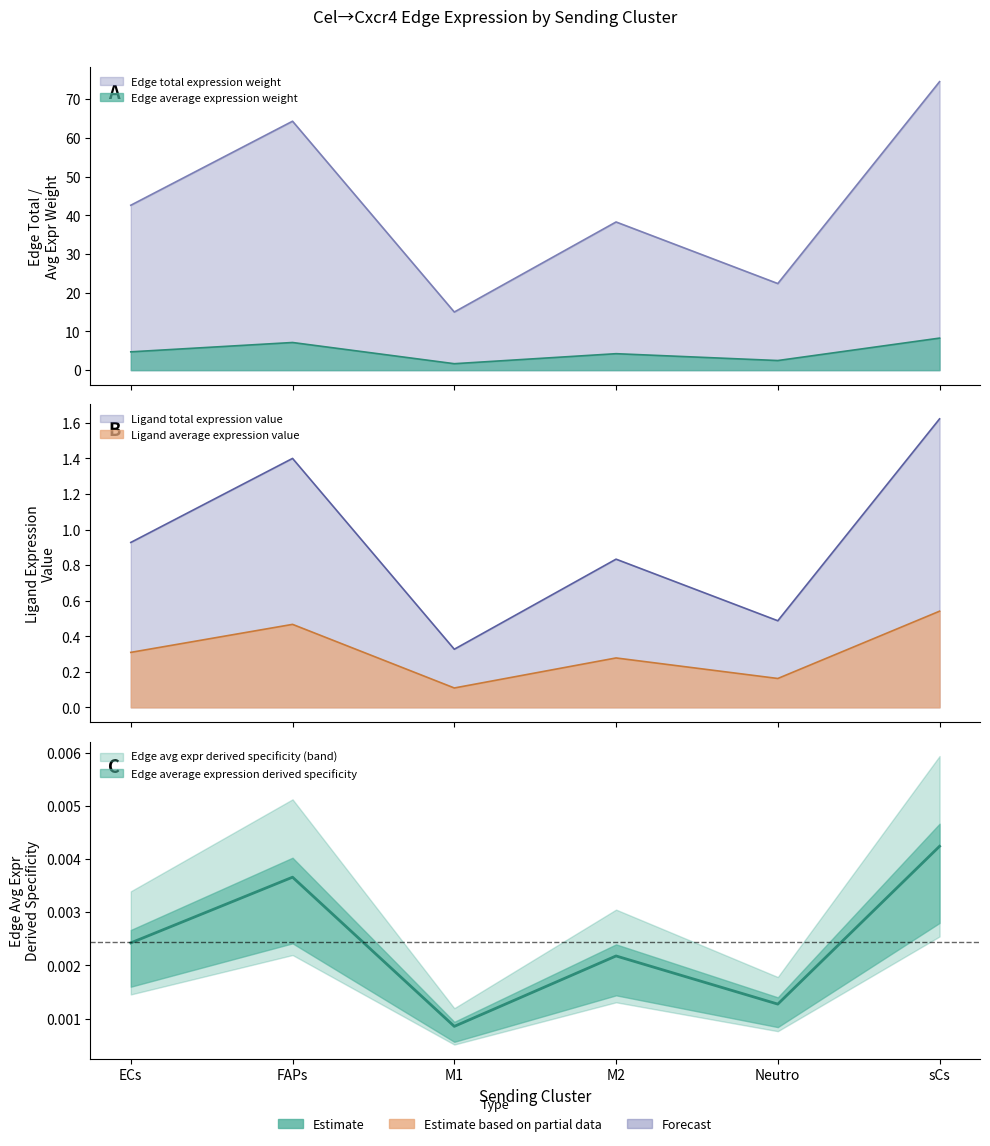

Is it true that Edge average expression derived specificity equals 0.2 at sCs?

False